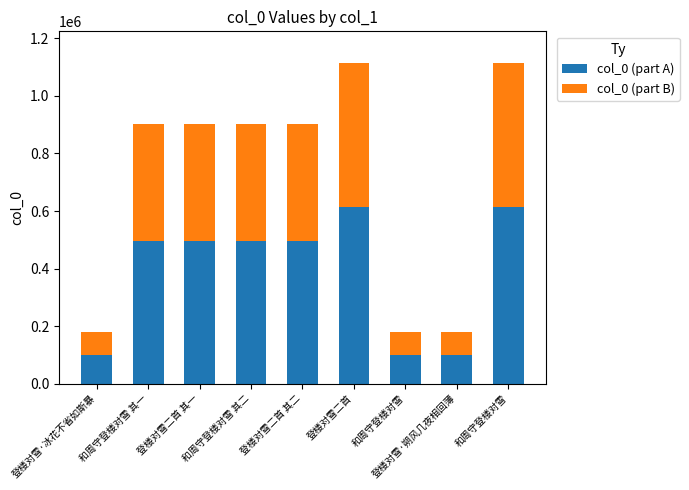

List the series in order of their overall mean, highest first.

col_0 (part A), col_0 (part B)